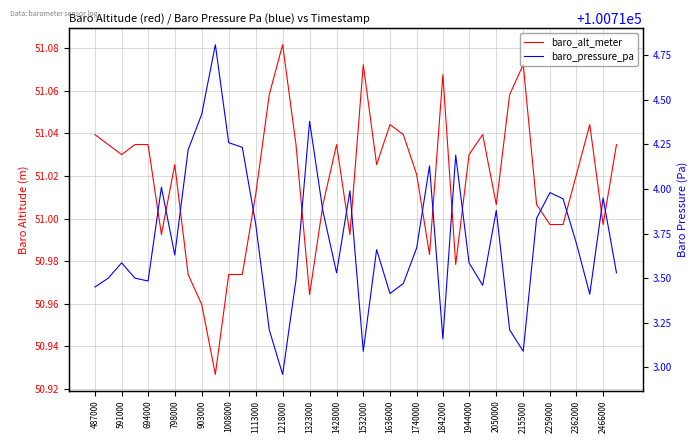

At how many categories does at least one series exceed 42060?

40